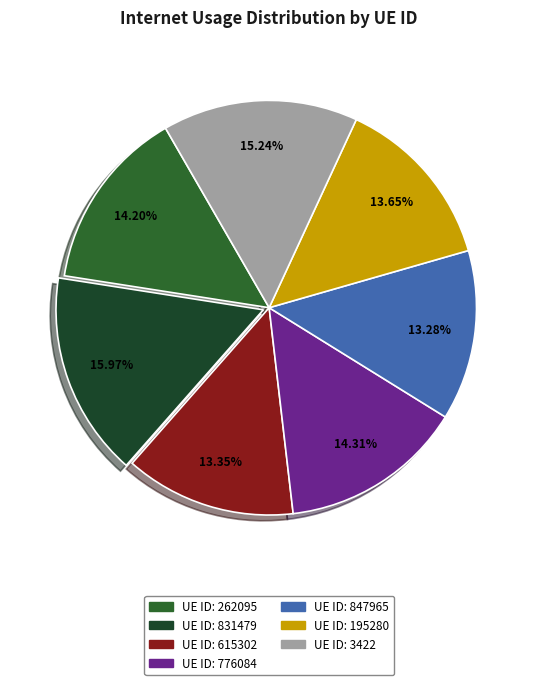

Does any single category account for the majority?

No